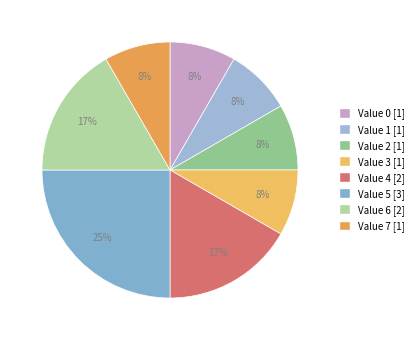

How many slices are in this pie chart?

8